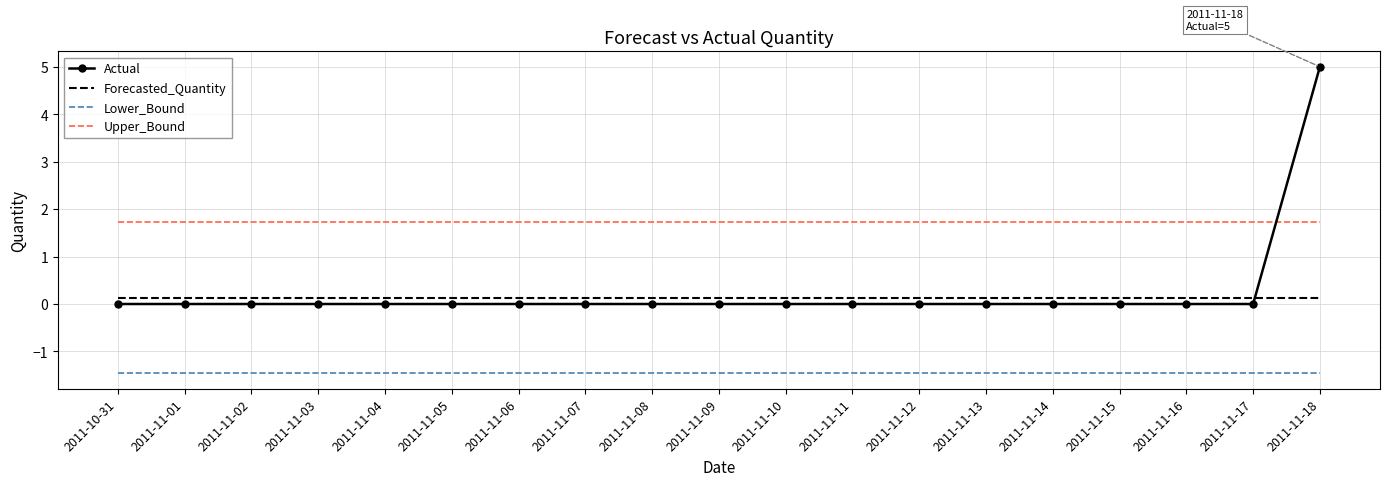

Which category has the highest value across all series?

2011-11-18